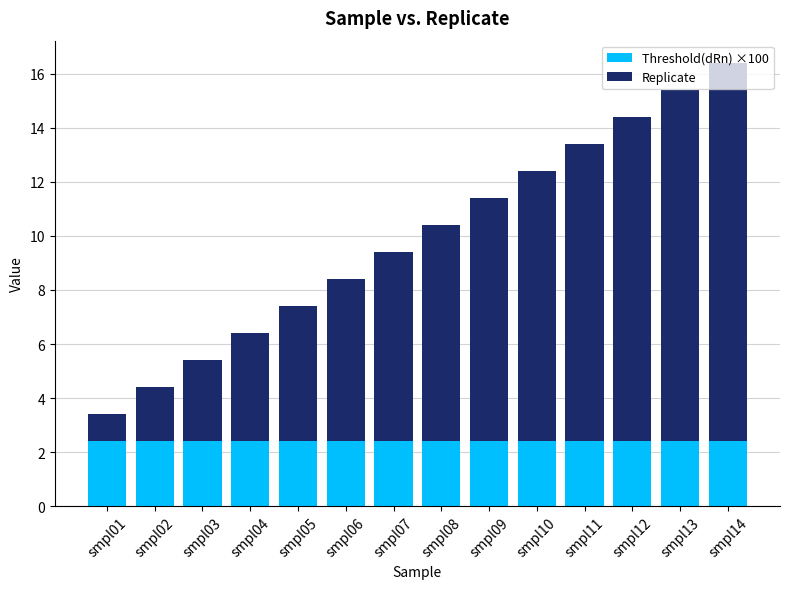

True or false: Threshold(dRn) ×100 has a value of 3.4 at smpl03.

False